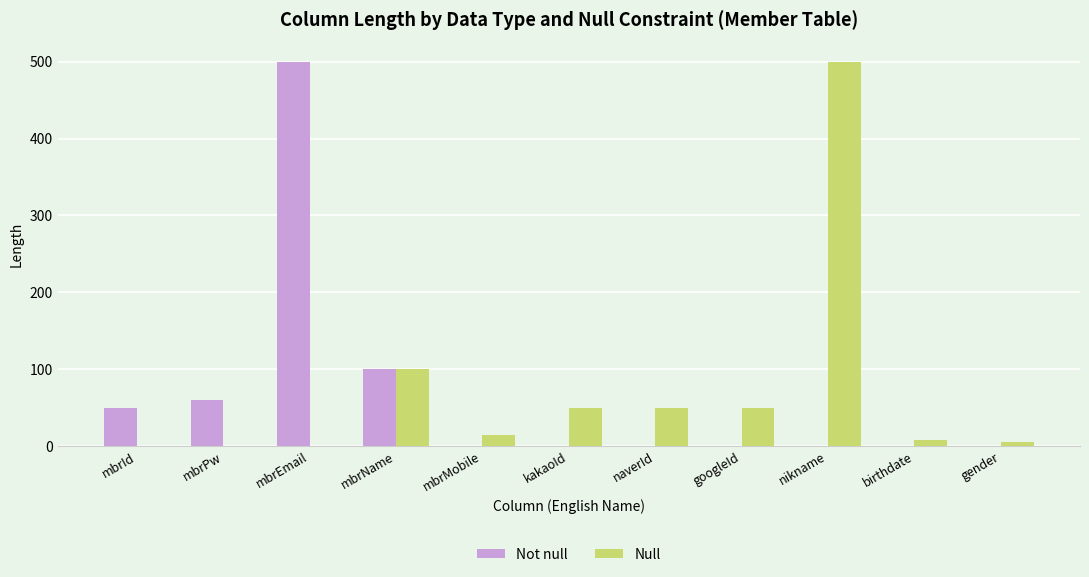

What is the sum of all Null values?

779